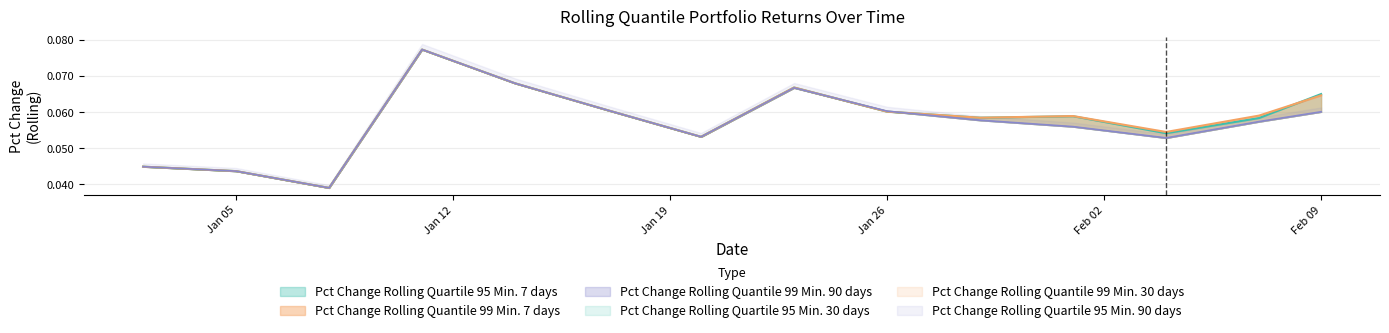

Between 2021-02-07 and 2021-01-14, which is larger?

2021-01-14